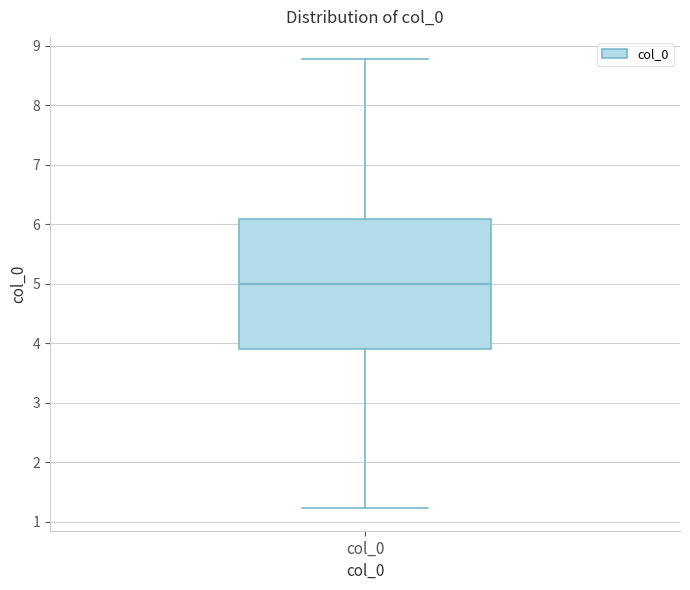

Transcribe this box plot: give where the median line is, the range the box spans, and where the two whiskers end, as read against the y-axis. The values are not printed on the chart, so give them approximately, as read against the axis.

median 5.0, box 3.9 to 6.1, whiskers 1.2 to 8.8